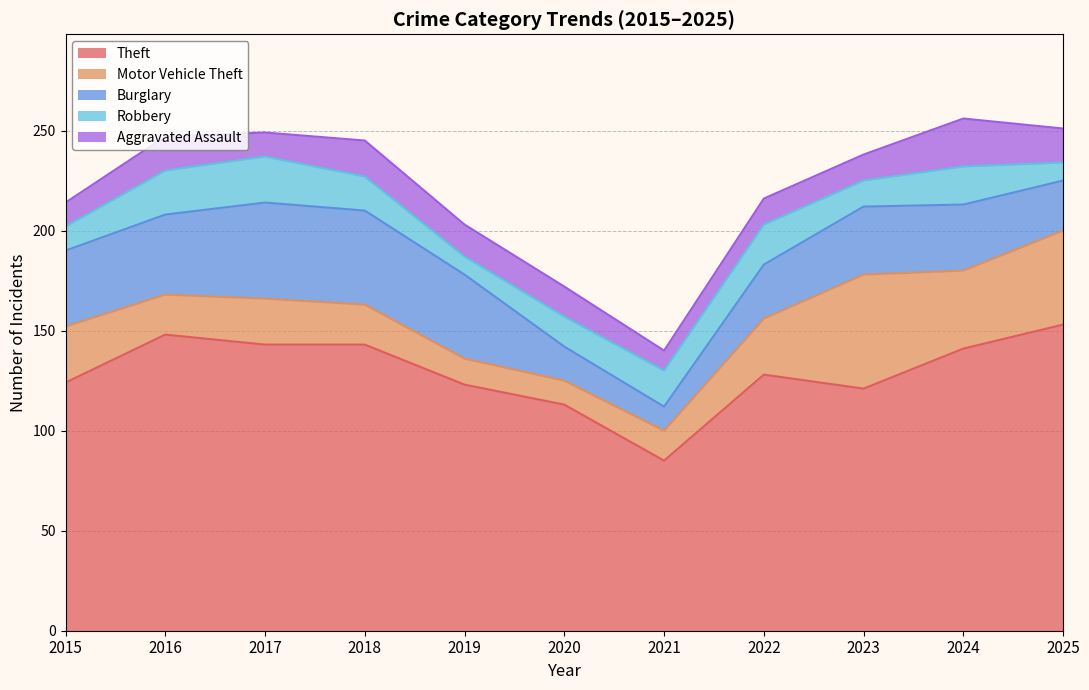

At how many categories does at least one series exceed 201?

9